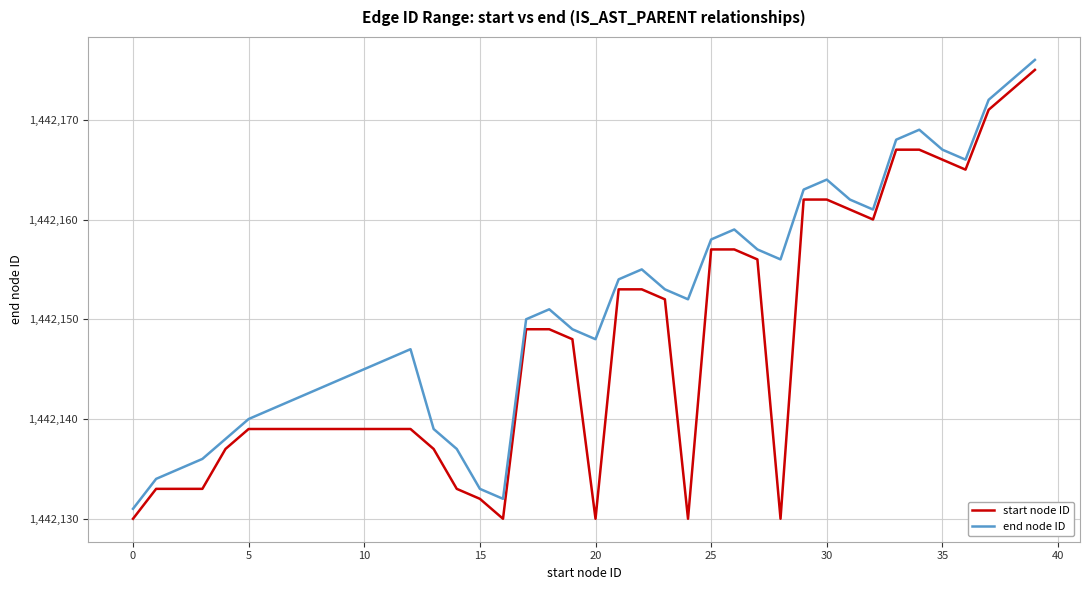

True or false: start node ID and end node ID intersect in this chart.

False